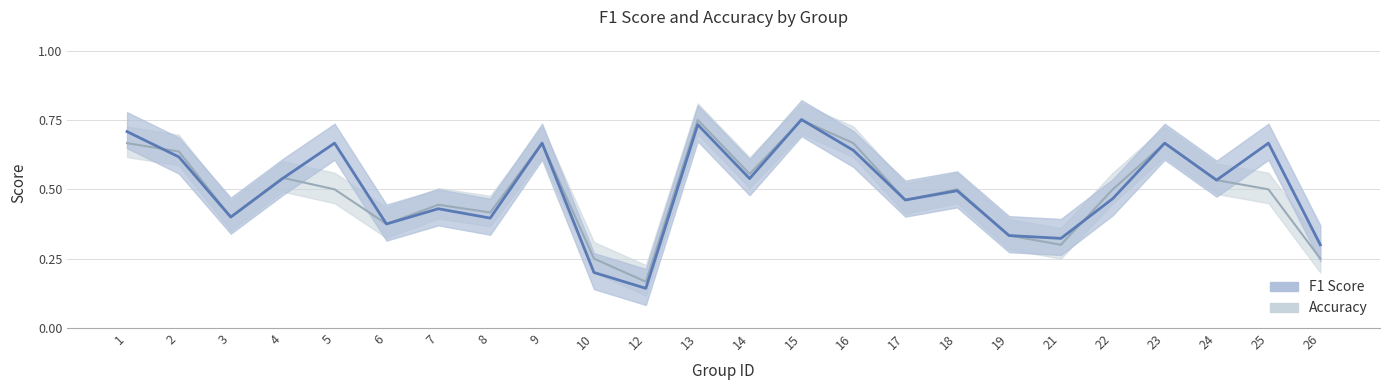

Where is the first local minimum for accuracy?

3